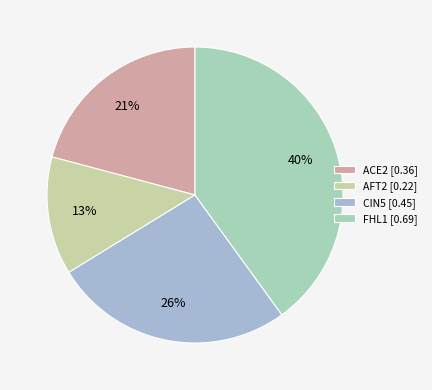

Count the number of slices in the pie.

4